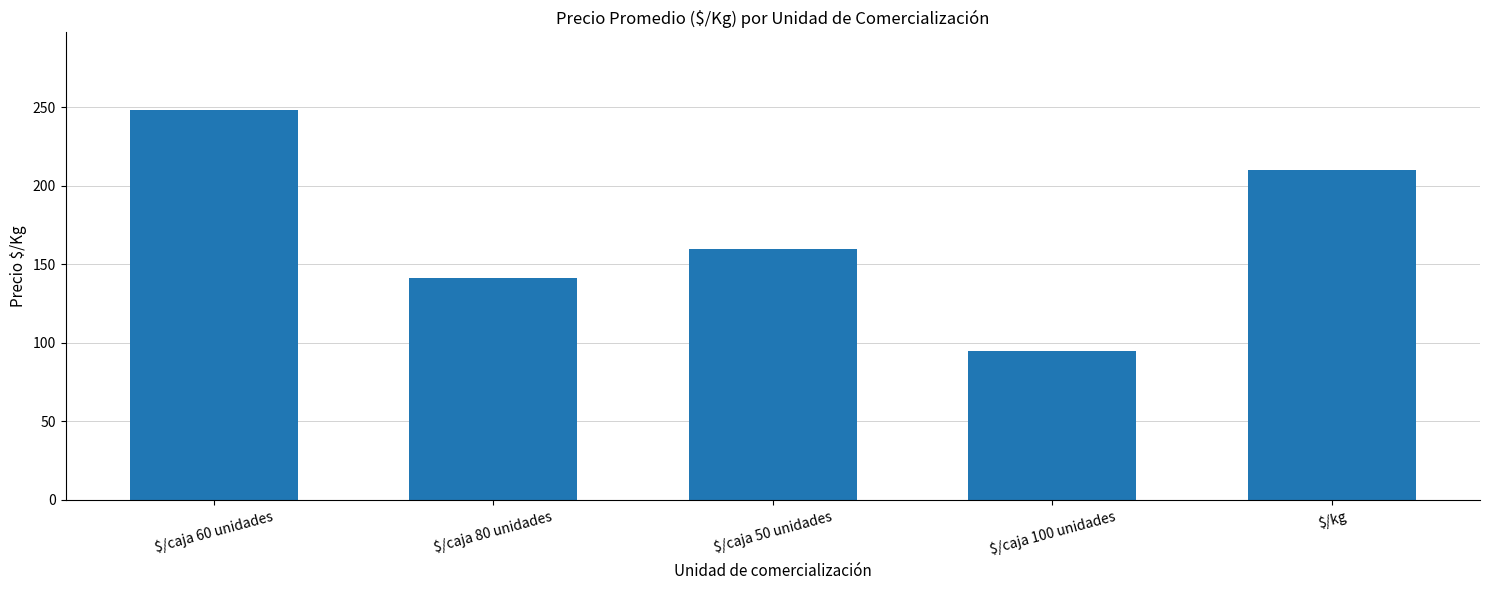

What is the change in value from $/caja 50 unidades to $/kg?

+50